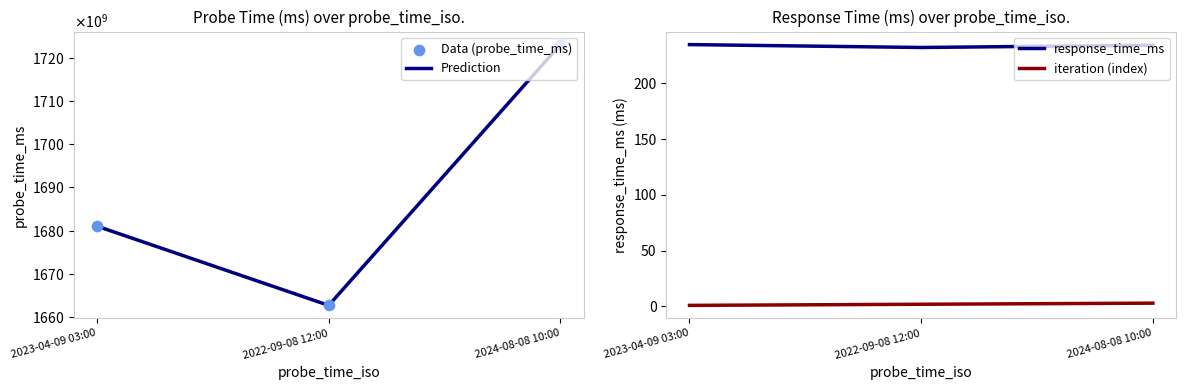

Which series contains the lowest Y value?

iteration (index)